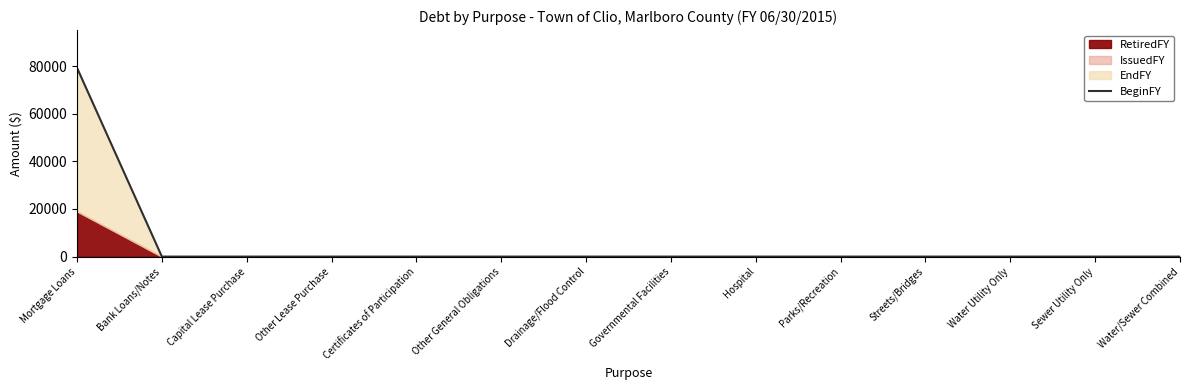

Which label corresponds to the largest value in the chart?

Mortgage Loans